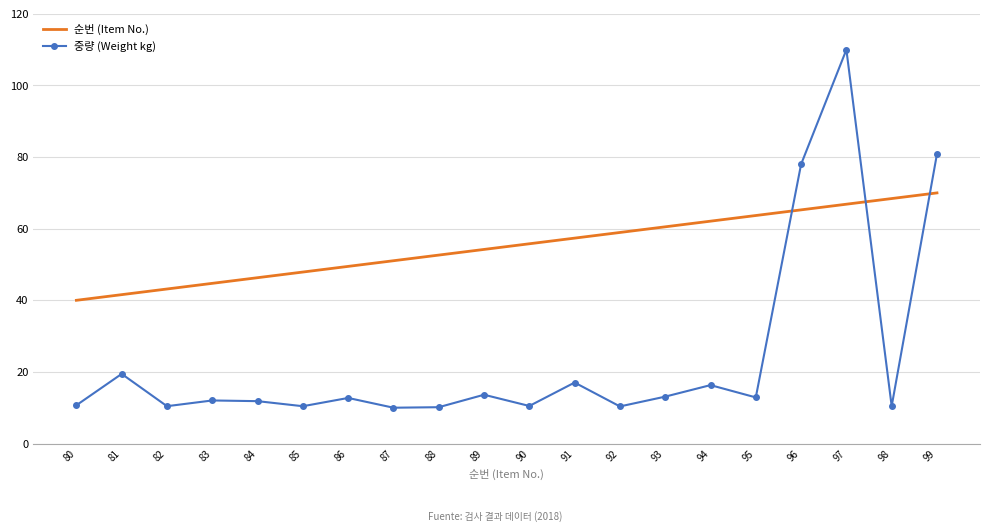

What is the difference between the highest and lowest values at 81?

22.1